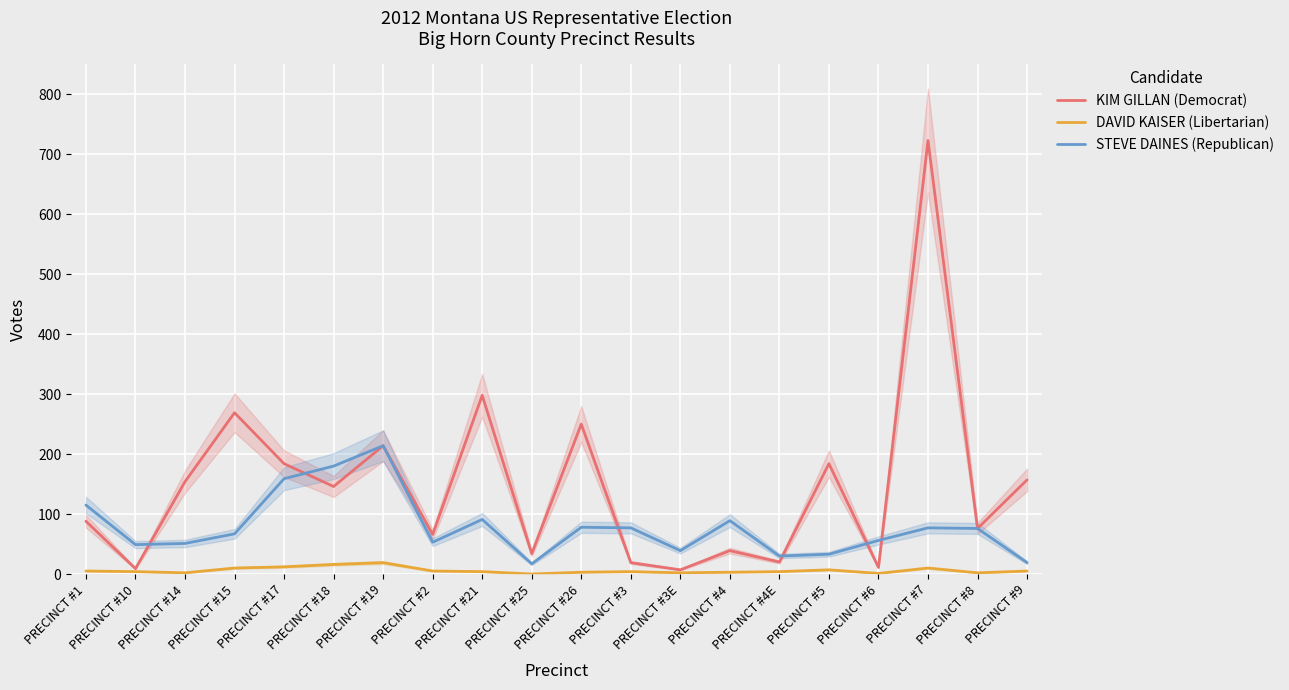

Which series has the largest total across all categories?

KIM GILLAN (Democrat)